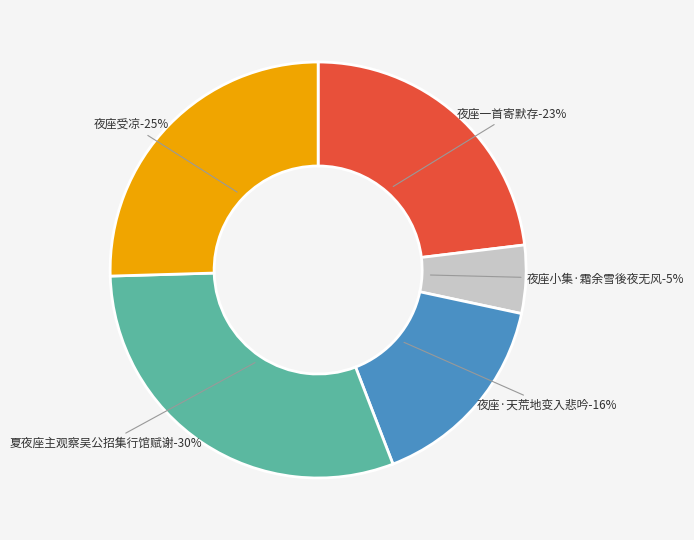

Rank the categories by value from lowest to highest.

夜座小集·霜余雪後夜无风, 夜座·天荒地变入悲吟, 夜座一首寄默存, 夜座受凉, 夏夜座主观察吴公招集行馆赋谢